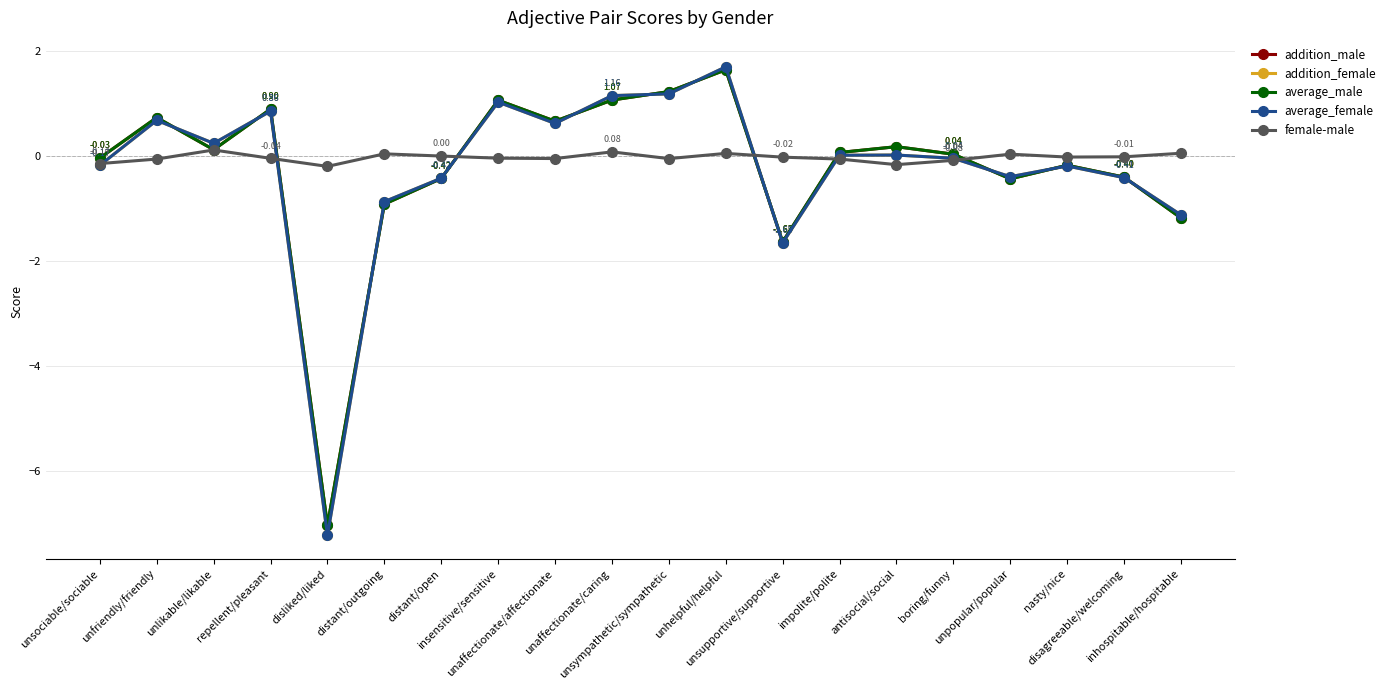

How many lines are shown in the chart?

5